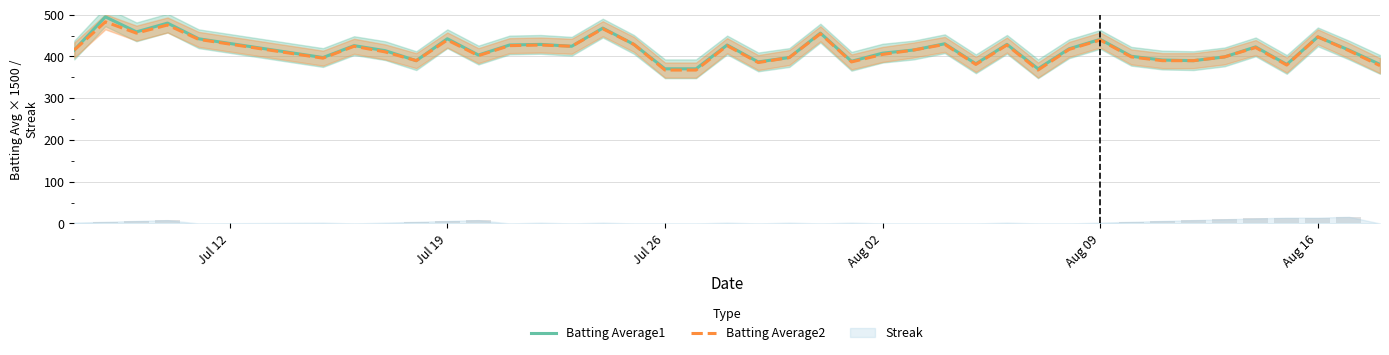

Reading left to right, what are all the values shown in this chart?

Batting Average1: 415.5	495.0	459.0	480.0	442.5	397.5	426.0	414.0	390.0	442.5	403.5	427.5	429.0	424.5	468.0	429.0	370.5	370.5	427.5	387.0	397.5	456.0	388.5	408.0	415.5	430.5	382.5	429.0	370.5	418.5	441.0	400.5	391.5	390.0	399.0	423.0	381.0	447.0	415.5	381.0
Batting Average2: 415.5	483.0	456.0	475.5	441.0	396.0	424.5	411.0	390.0	439.5	402.0	426.0	427.5	424.5	466.5	429.0	367.5	367.5	426.0	385.5	397.5	454.5	387.0	405.0	415.5	429.0	381.0	427.5	367.5	417.0	439.5	399.0	390.0	390.0	399.0	421.5	379.5	447.0	414.0	378.0